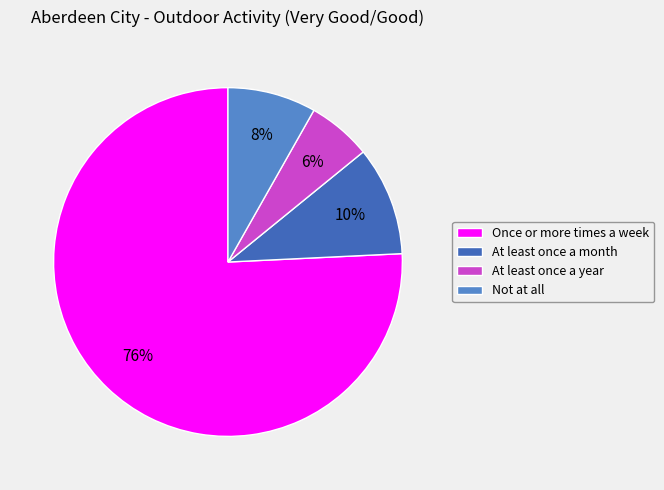

Rank the categories by value from lowest to highest.

At least once a year, Not at all, At least once a month, Once or more times a week